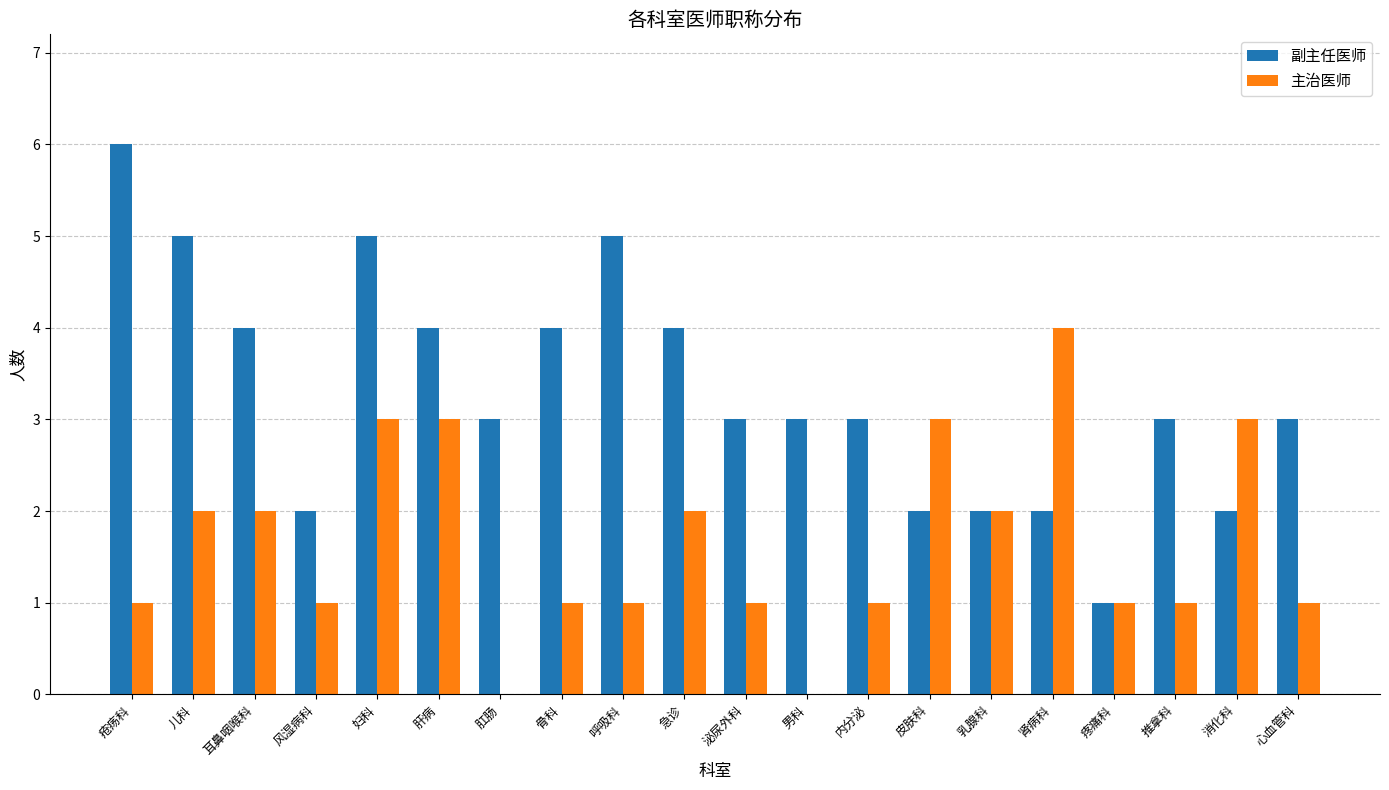

How many 主治医师 values are between 1 and 3?

17